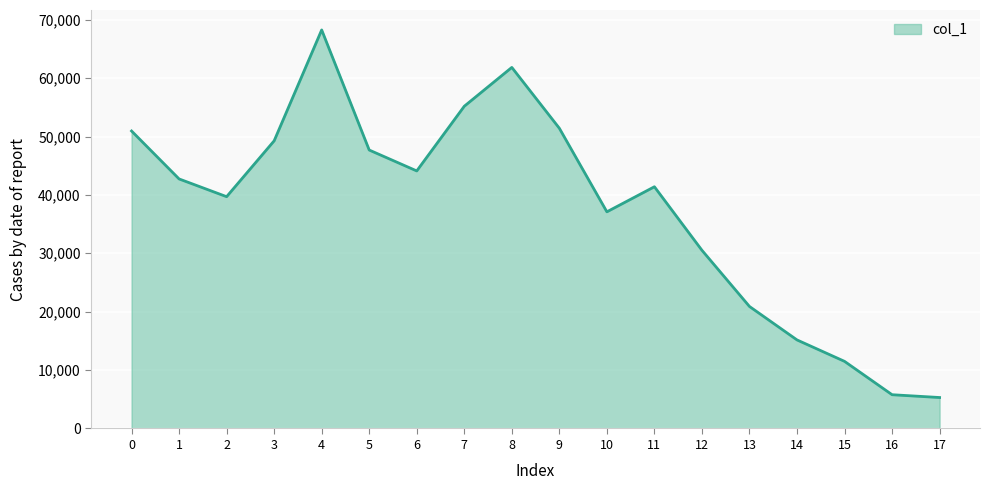

Count the number of data series in this chart.

1